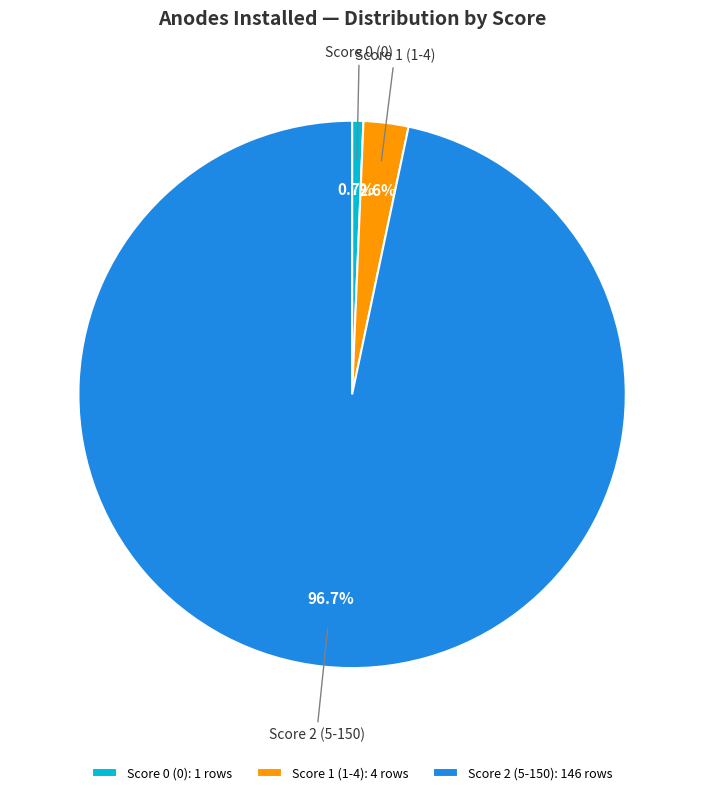

To the nearest percent, what is the difference between the largest and smallest slice percentages?

96%